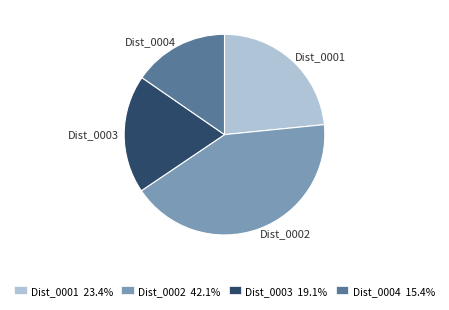

Do Dist_0002 and Dist_0003 together represent more than half of the pie?

Yes